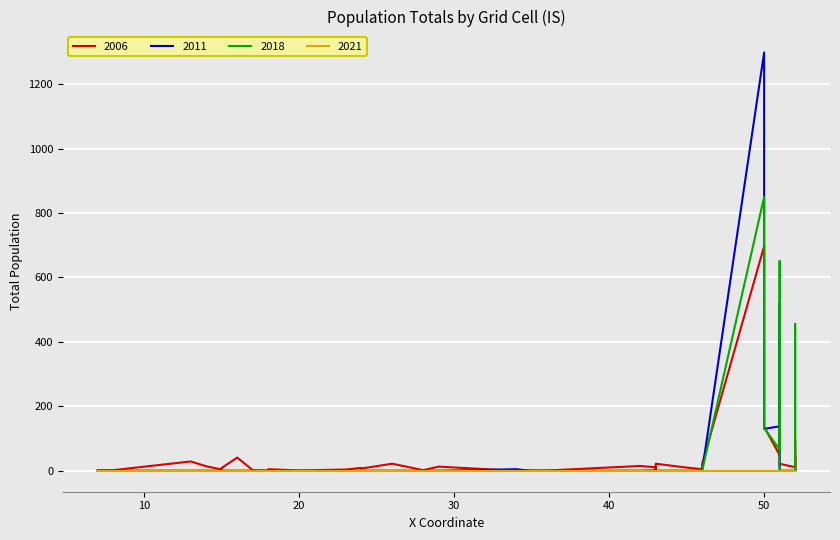

What is the value of the TOT_P_2006 point at the 33rd from the left?

16